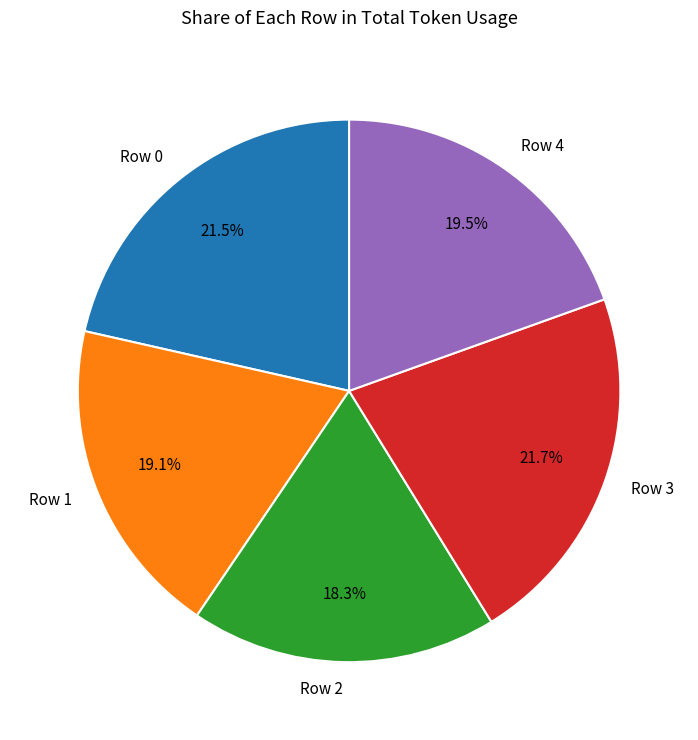

Which has a higher value, Row 2 or Row 3?

Row 3